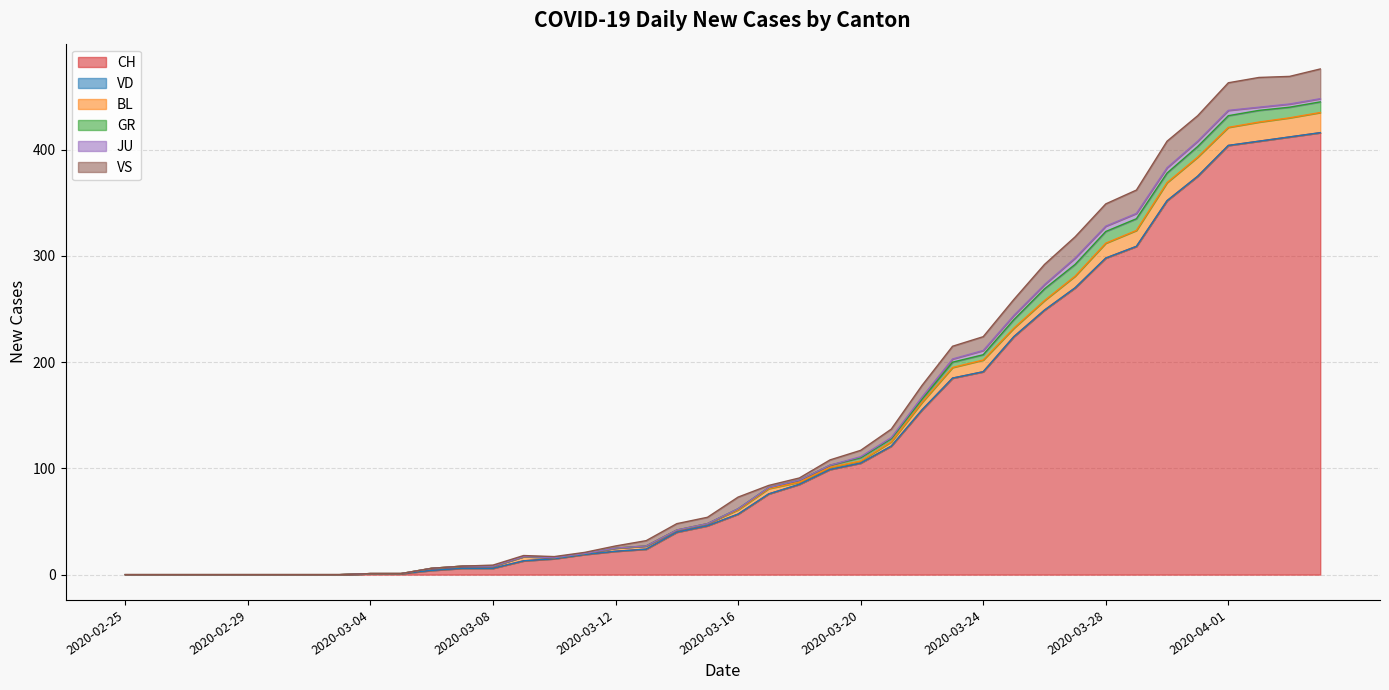

The value of VS at 2020-03-04 is 0. True or false?

True